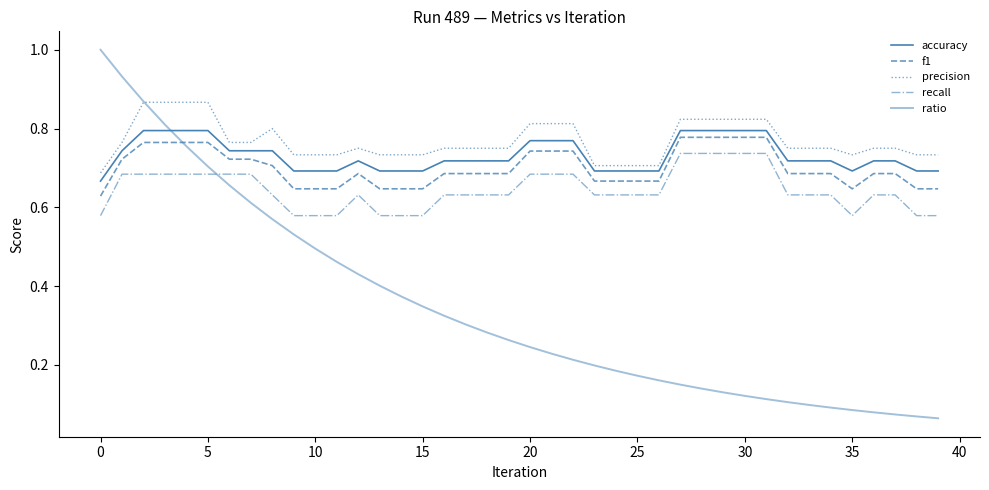

Does the chart display data point markers on the line(s)?

No